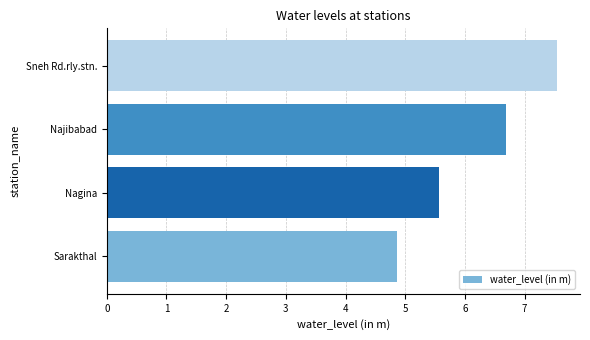

What is the smallest value displayed?

4.9